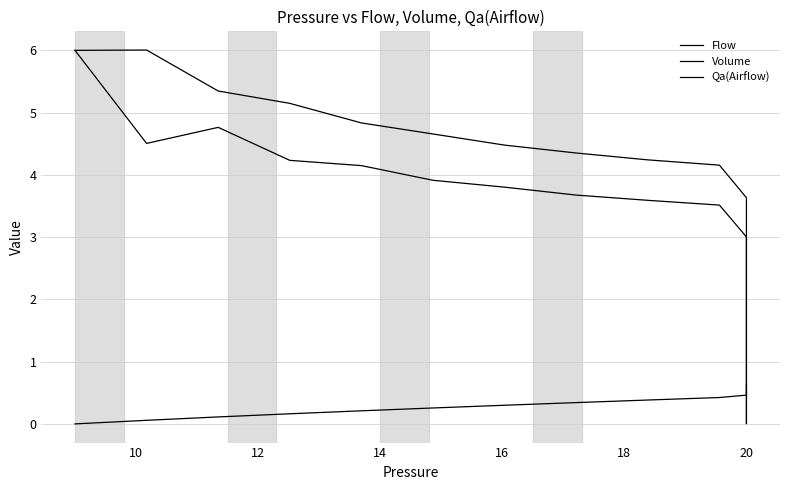

True or false: Flow and Qa(Airflow) cross at least once.

False